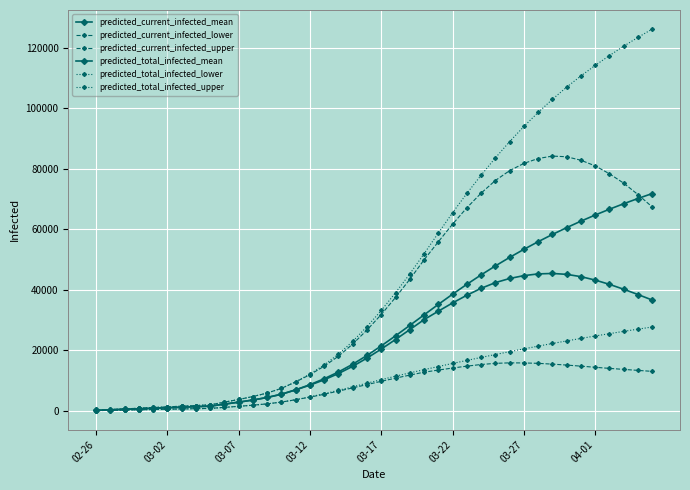

Does the chart have visible grid lines?

Yes